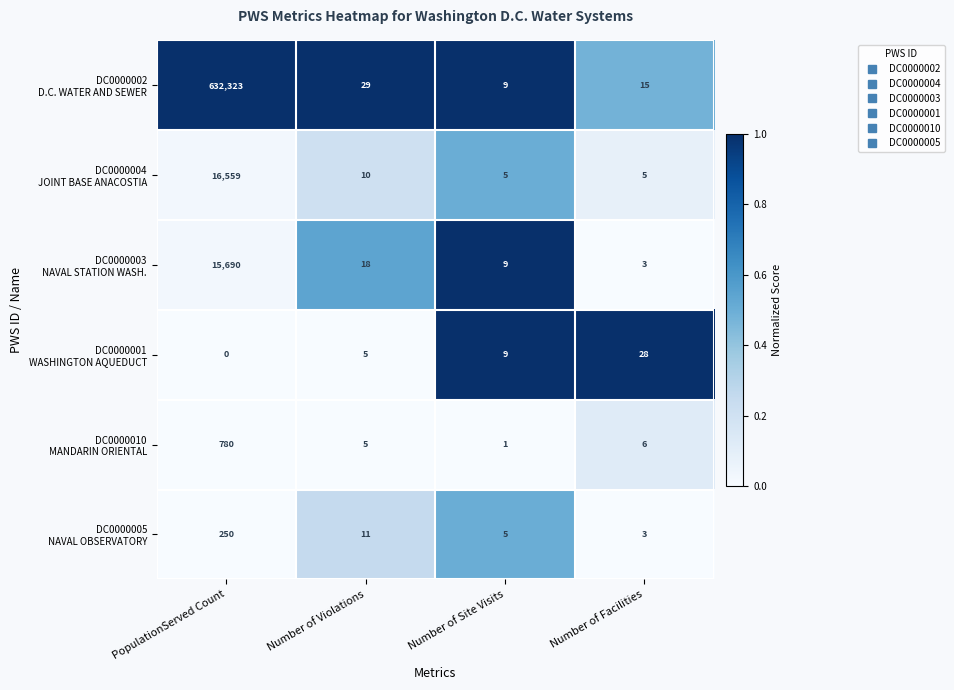

At which category is the sum across all series the highest?

PopulationServed Count